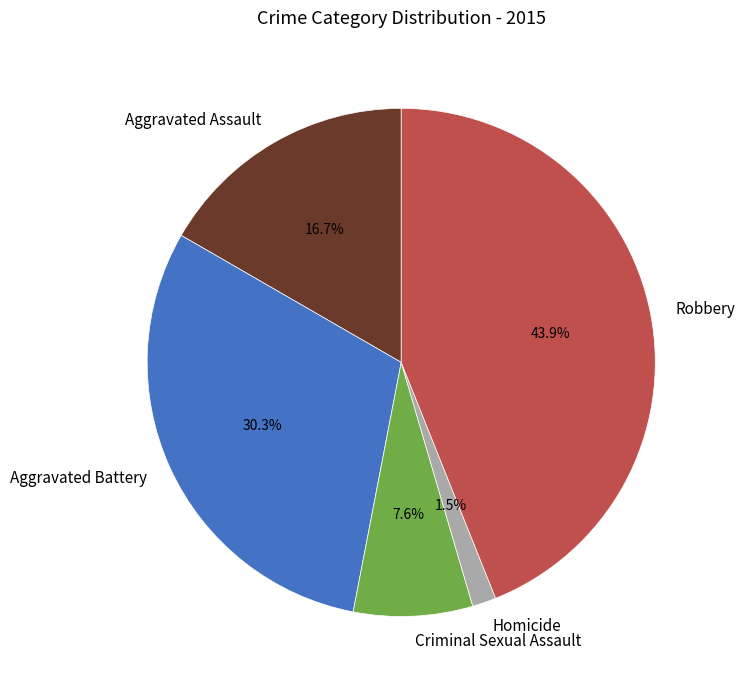

How many segments does this pie chart have?

5